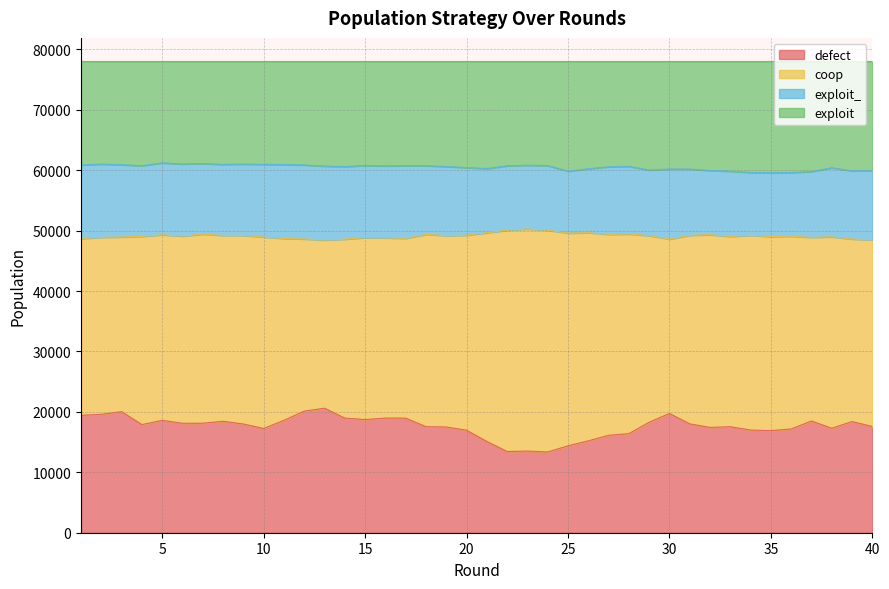

What is the total value across all series at 10?

78000